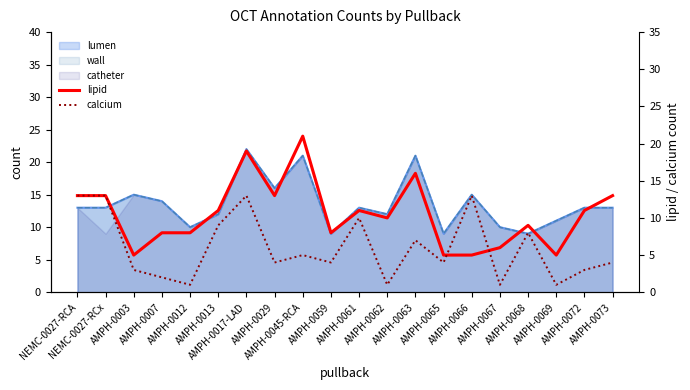

True or false: lipid has a value of 7 at AMPH-0066.

False